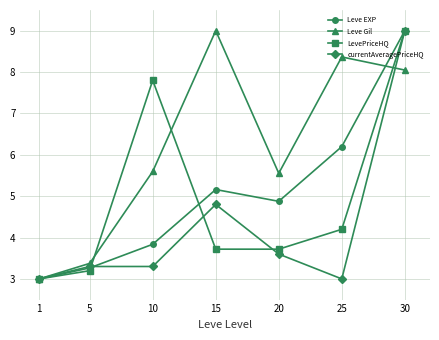

How many lines are shown in the chart?

4